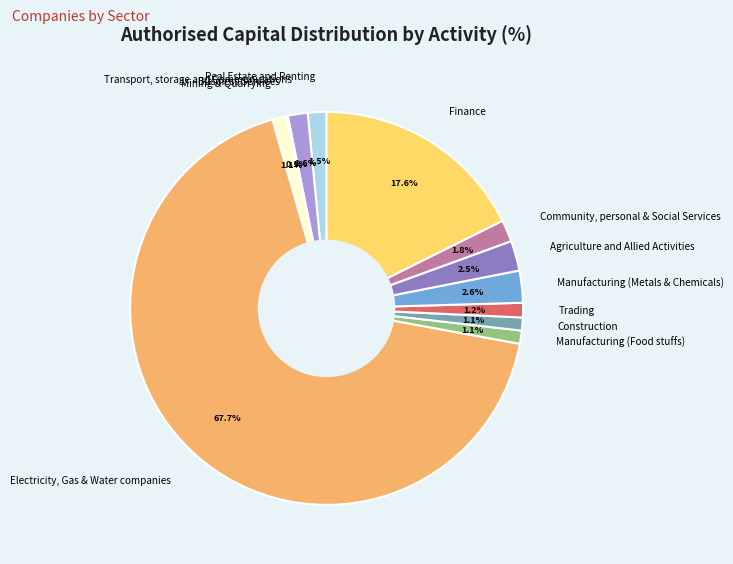

Is there any slice that represents more than half of the pie?

Yes